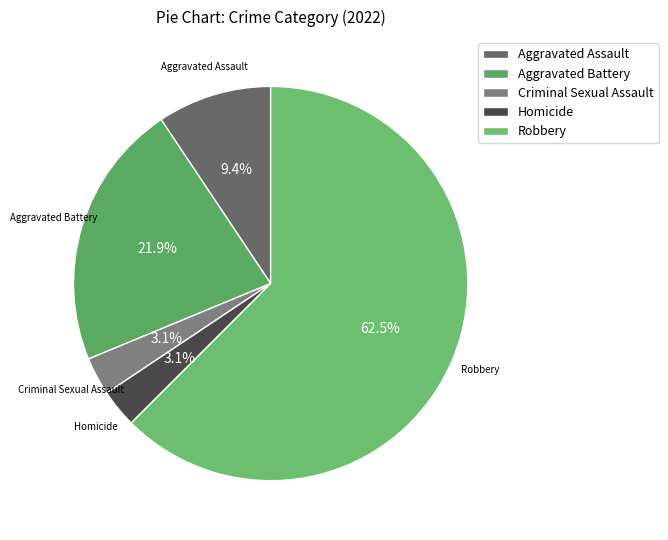

What is the ratio of the value at Homicide to the value at Aggravated Assault?

0.3